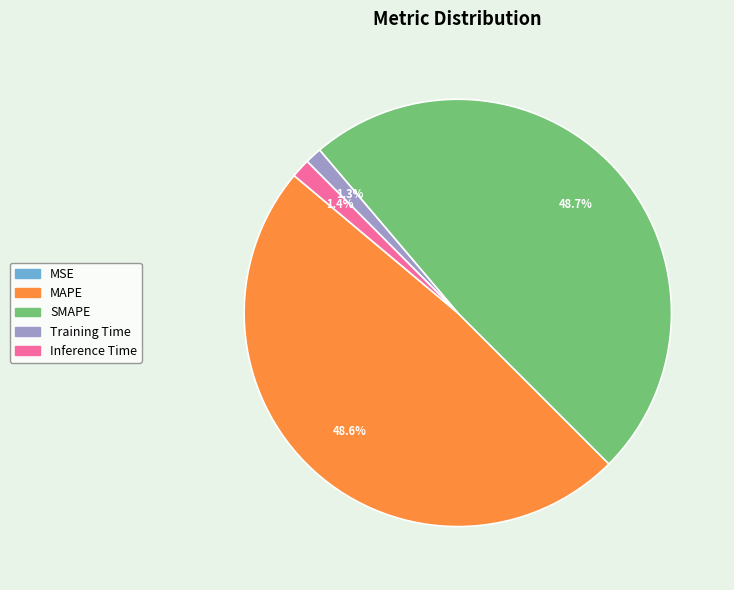

What percentage is the Training Time slice, to the nearest percent?

1%